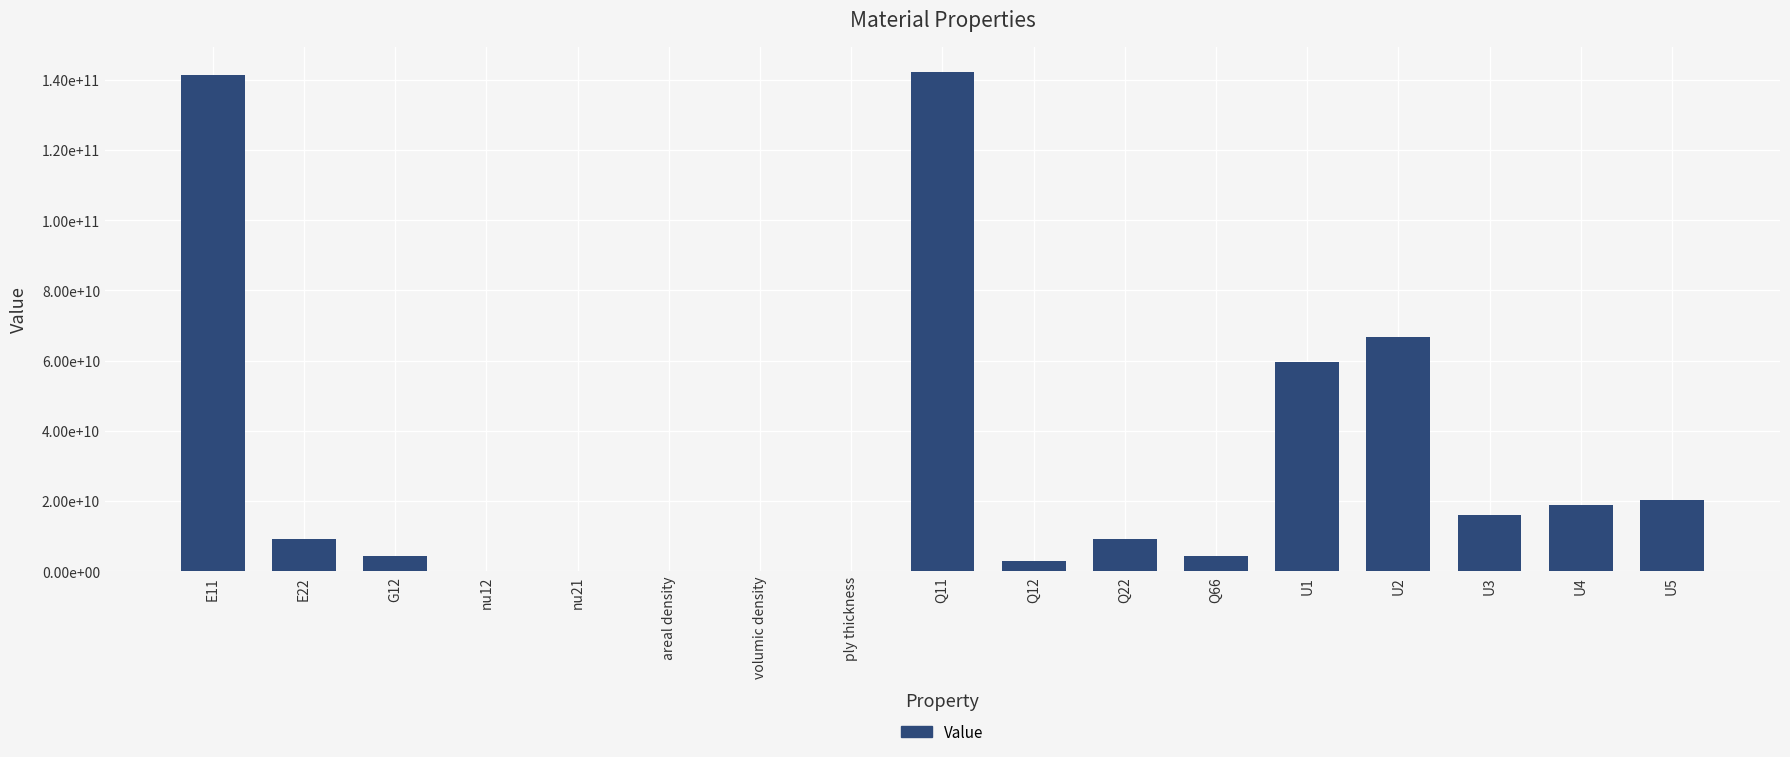

What is the value of the 15th bar from the left?

16055907641.8